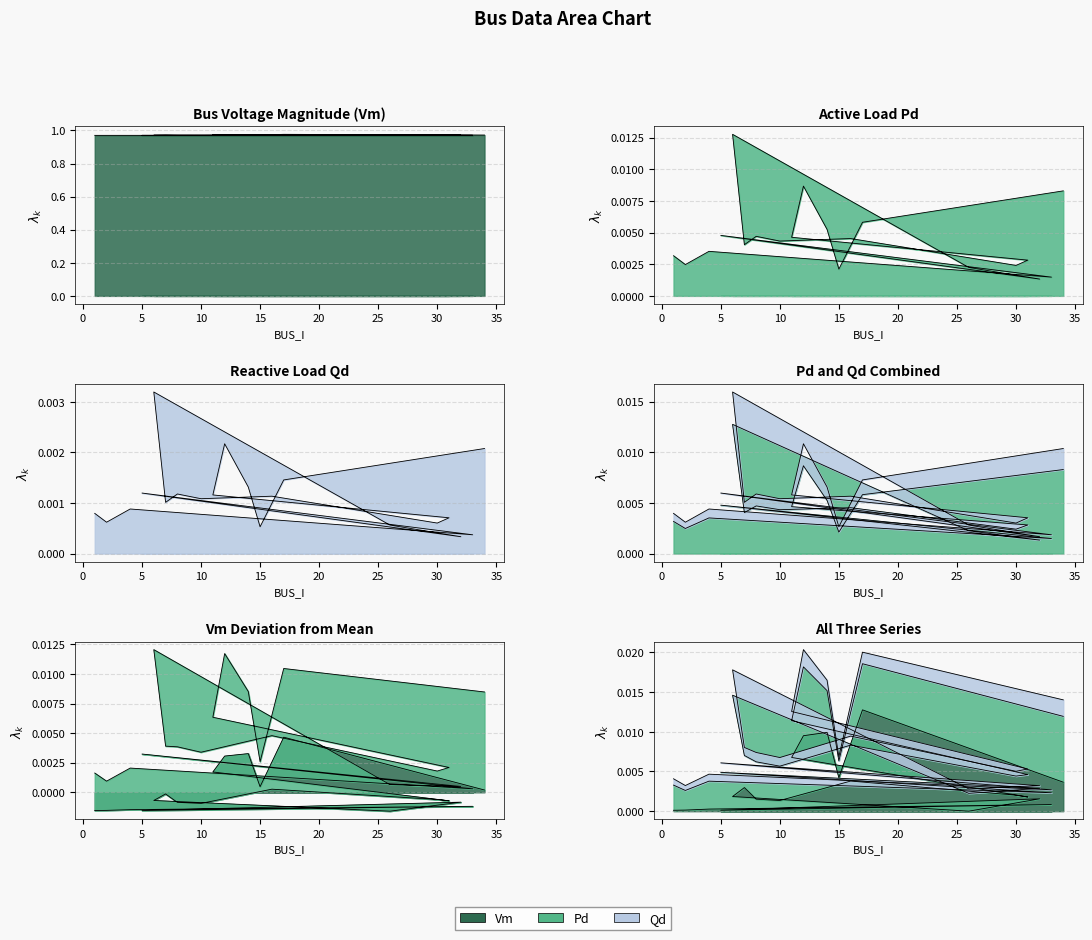

Where is Pd nearest to the value 0?

32